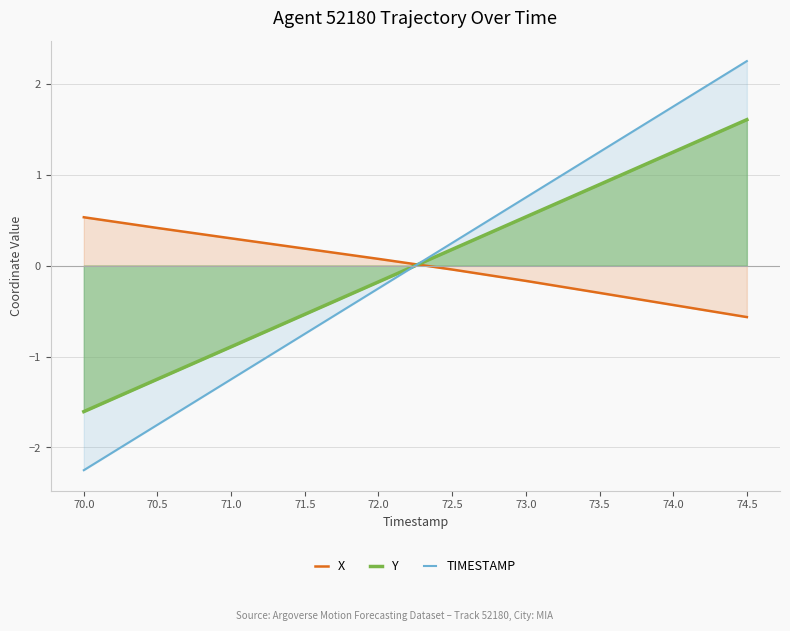

List the series in order of their peak value, highest first.

TIMESTAMP, Y, X